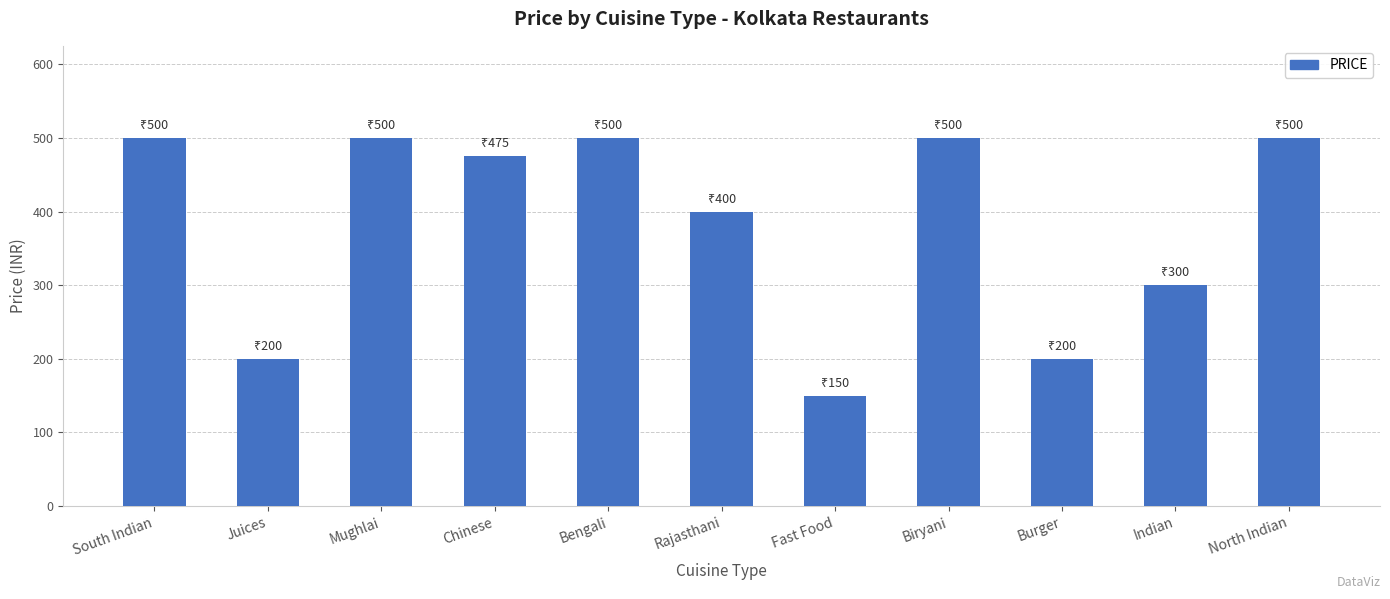

Reading left to right, transcribe all the data shown in this chart.

500	200	500	475	500	400	150	500	200	300	500